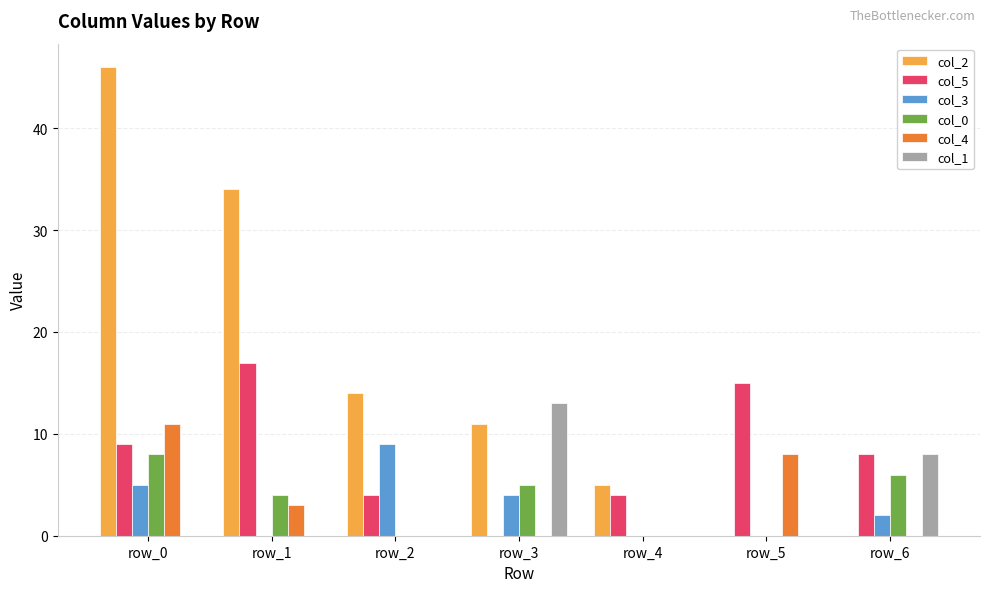

At which category is the sum across all series the highest?

row_0